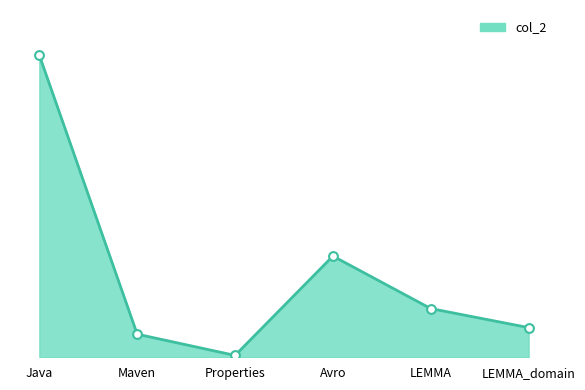

Approximately how many times larger is the value at Properties compared to Maven?

0.1